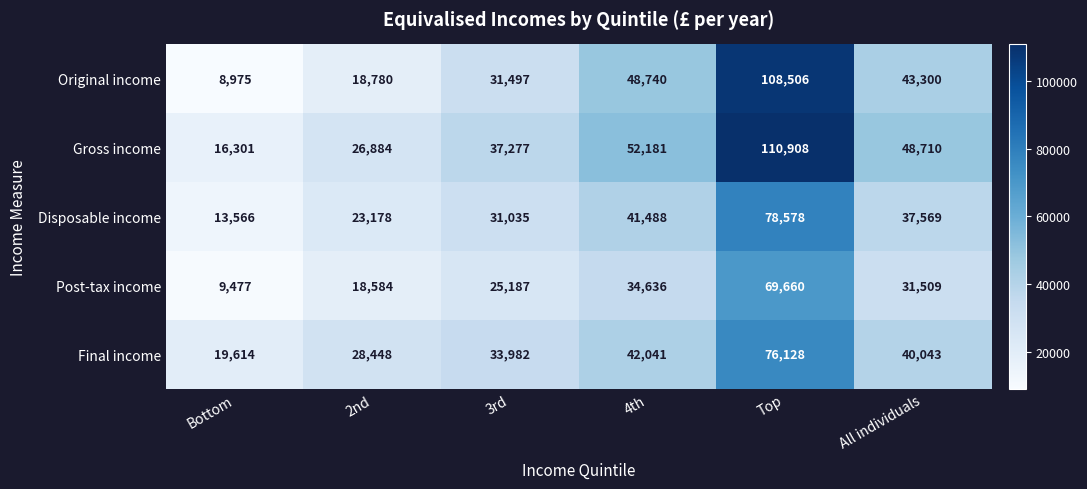

Which series has the largest total across all categories?

Gross income